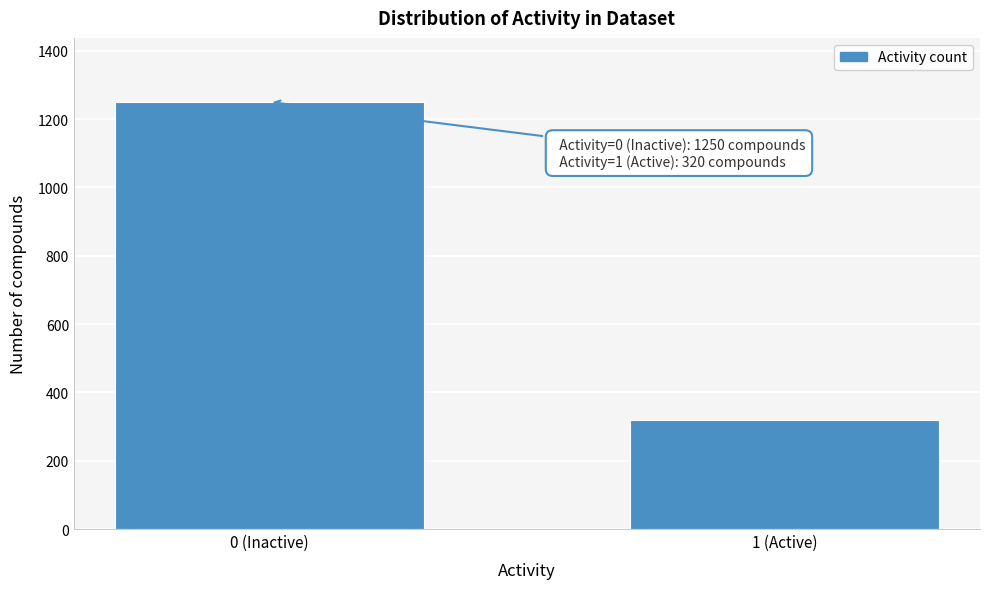

Reading right to left, what are all the values shown in this chart?

320	1250